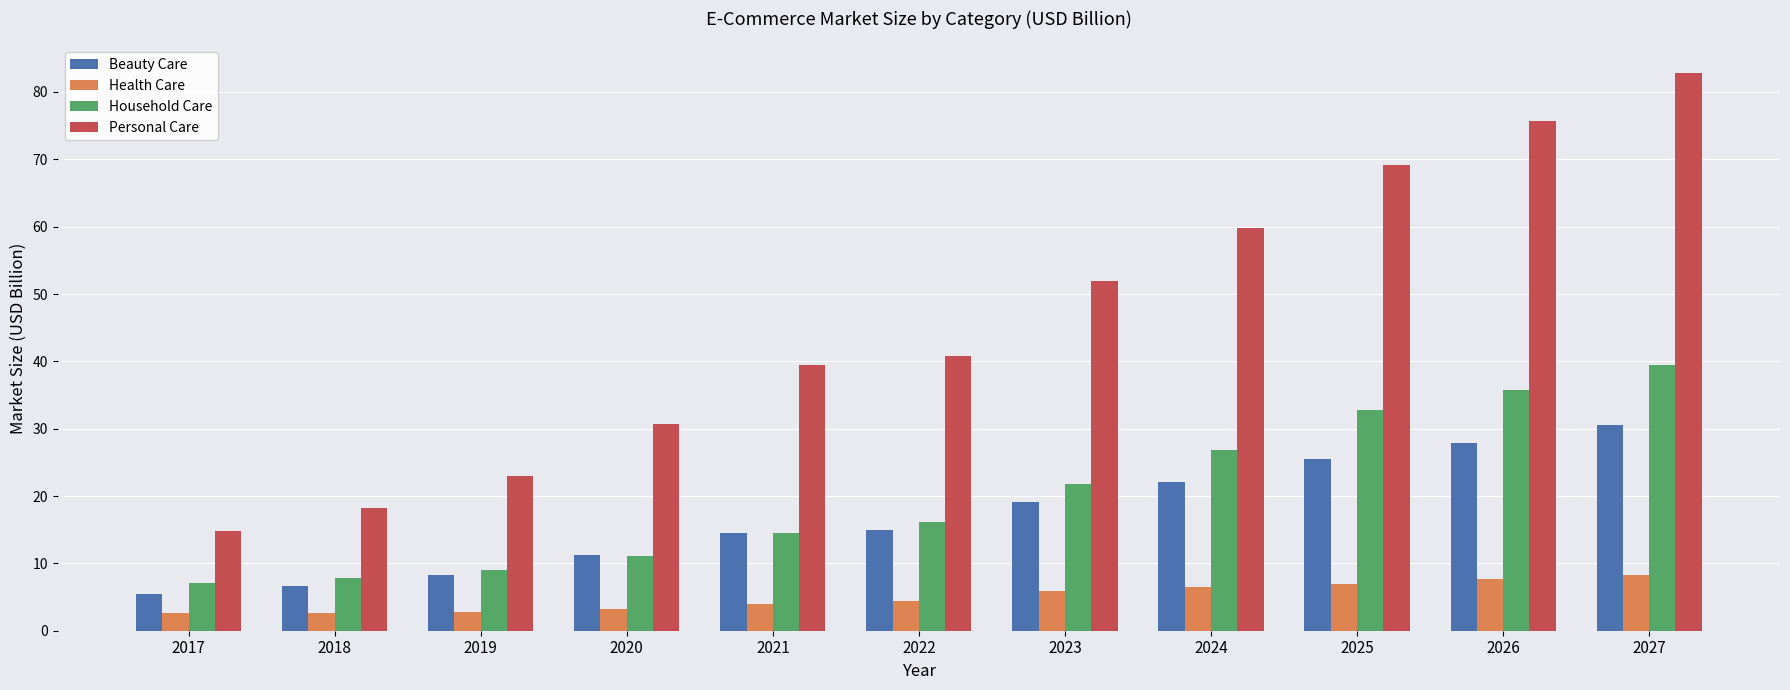

What is the difference between the maximum and second lowest values in the Personal Care series?

64.5